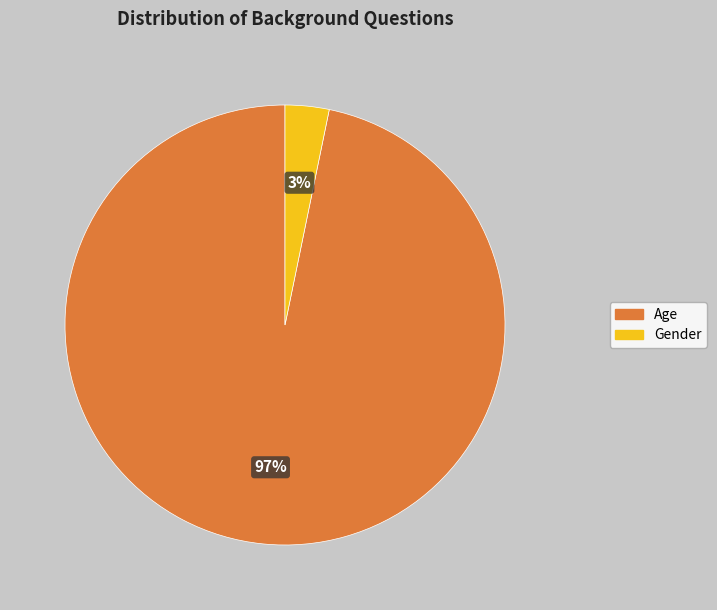

To the nearest percent, what percentage of the pie is Age?

97%